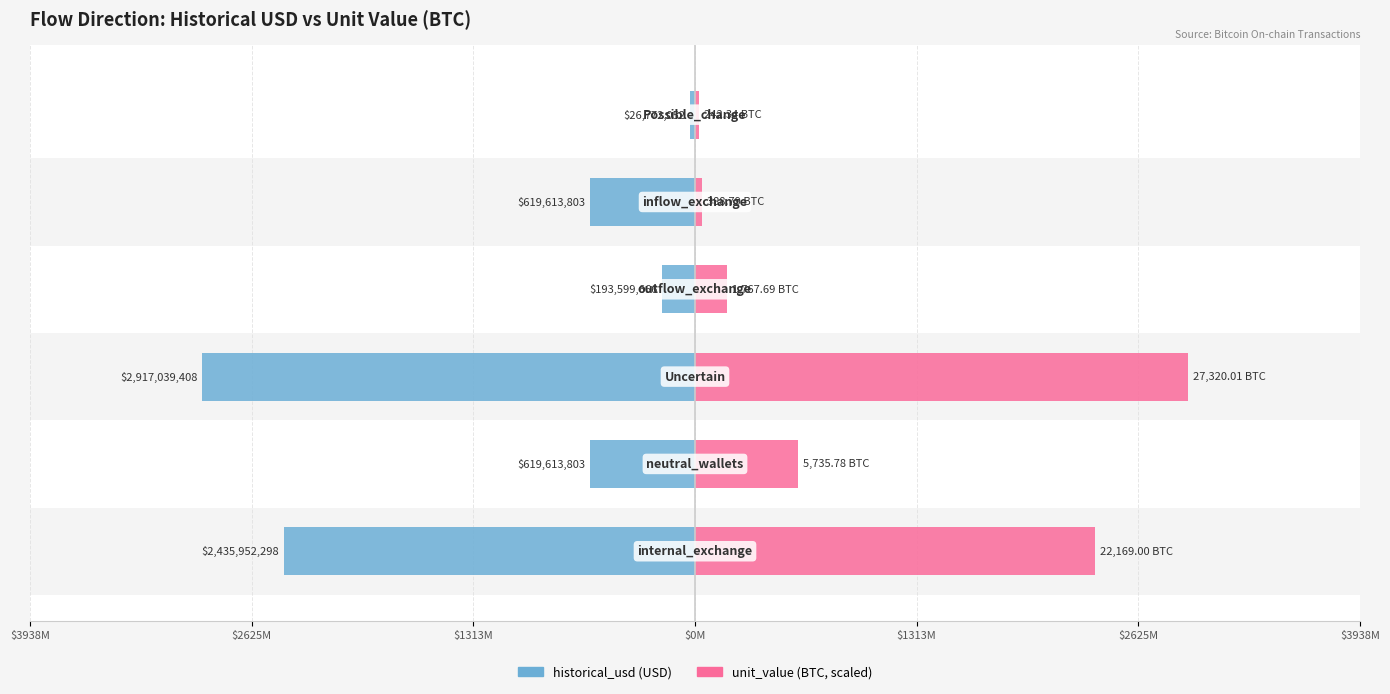

Which series has the largest range (max minus min)?

unit_value (scaled)